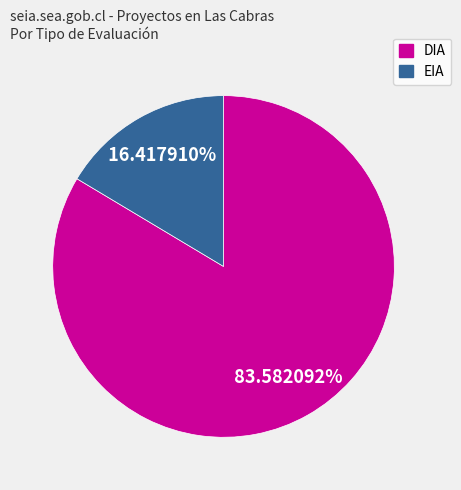

Which category has the smallest portion of the pie?

EIA